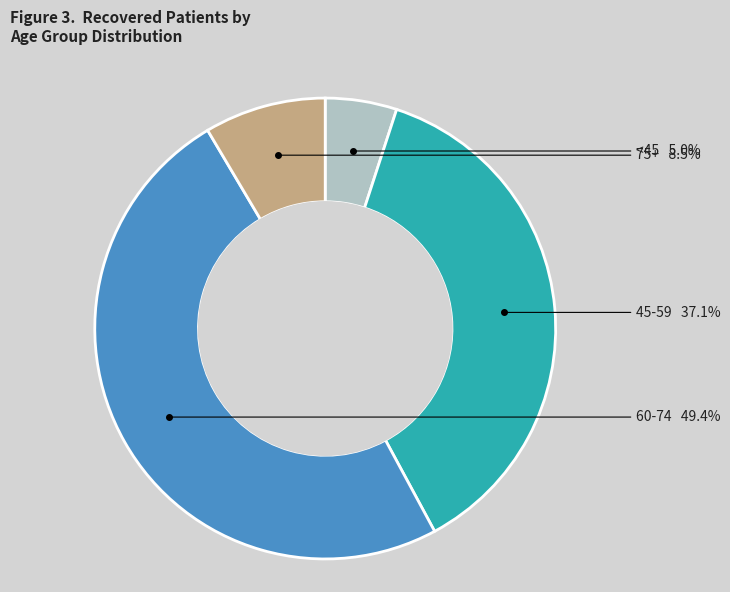

To the nearest percent, what is the average slice percentage?

25%